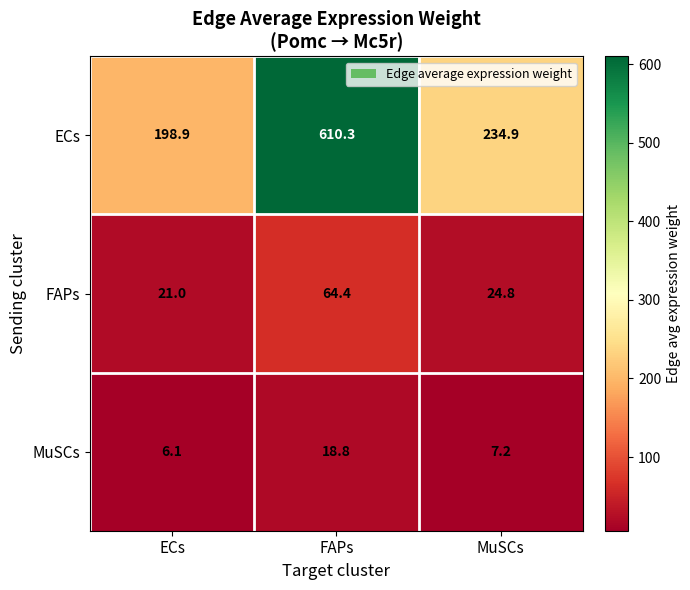

Rank the series by their maximum value, from highest to lowest.

ECs, FAPs, MuSCs